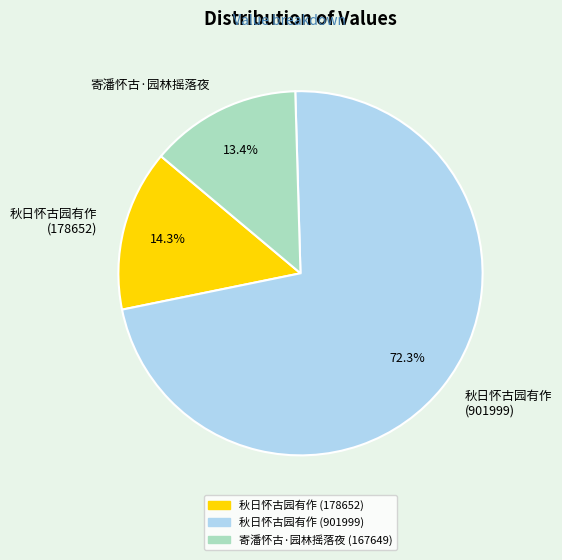

To the nearest percent, what portion does 秋日怀古园有作 (178652) represent?

14%